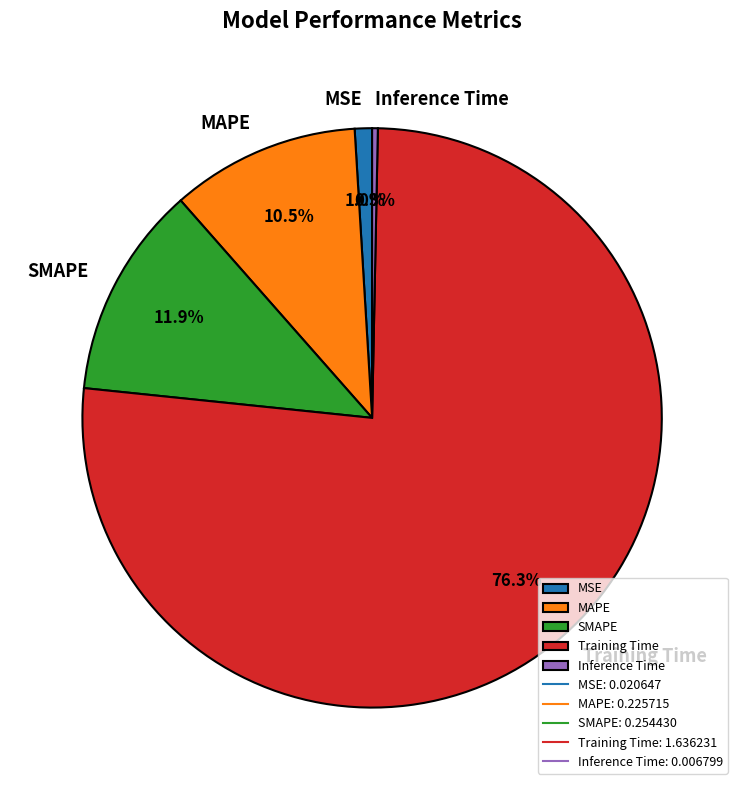

Which category has the smallest portion of the pie?

Inference Time